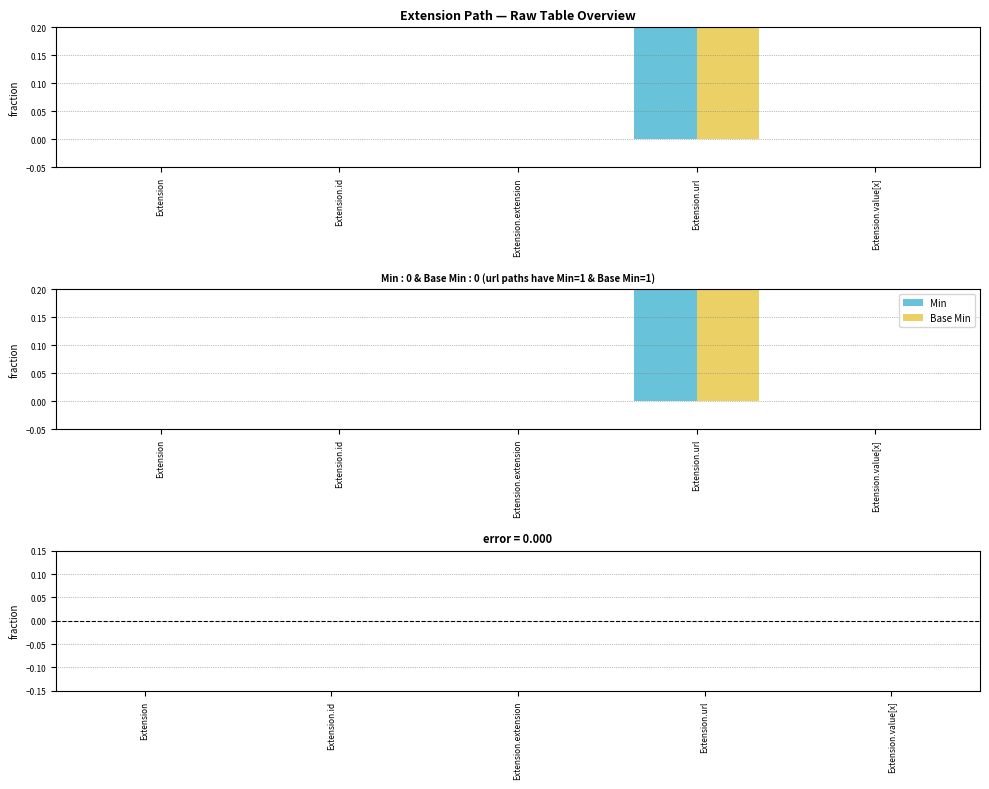

What is the label of the 1st bar from the right?

Extension.value[x]